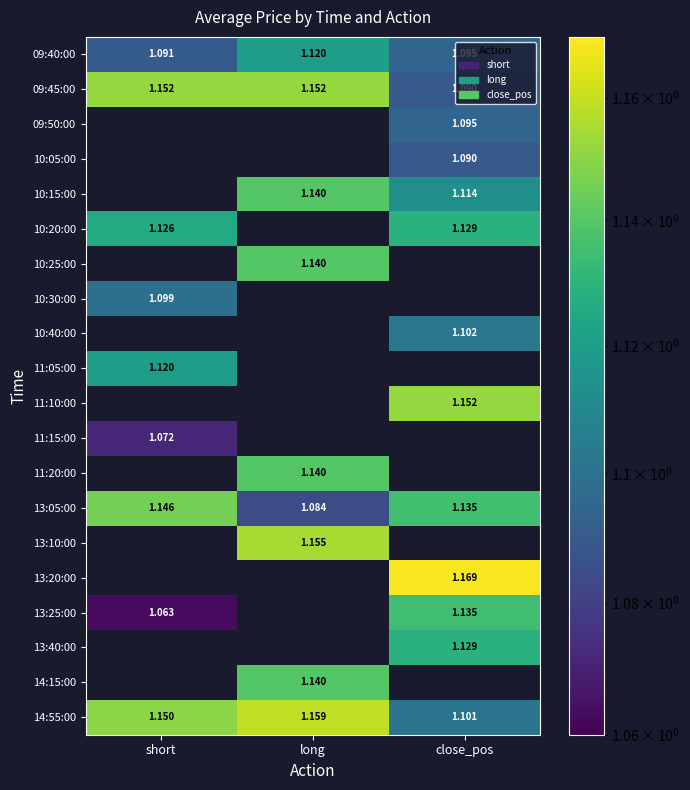

Between long and close_pos, which is larger?

long